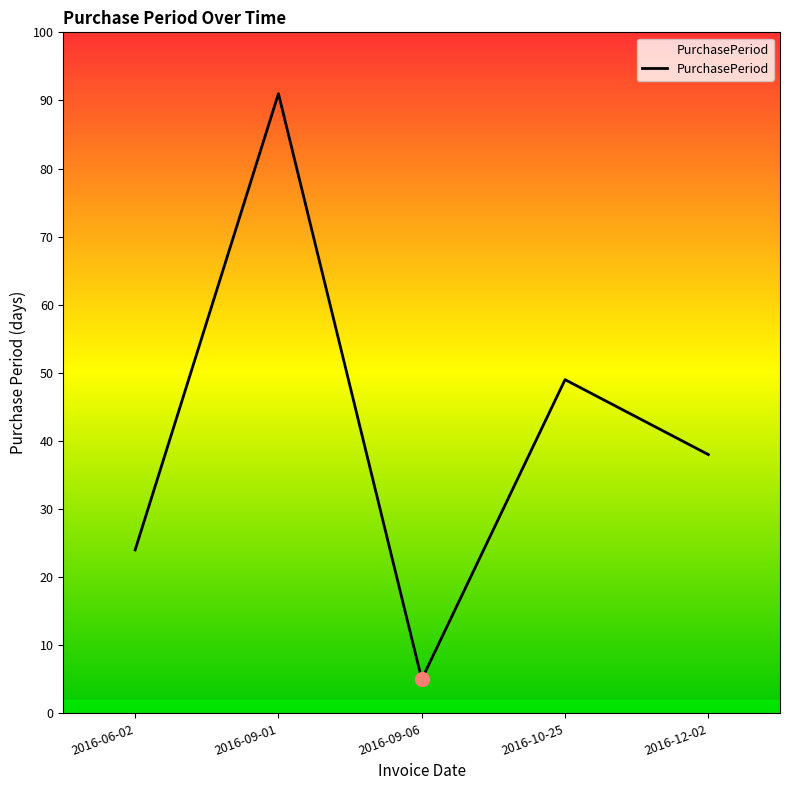

What is the greatest value displayed?

91